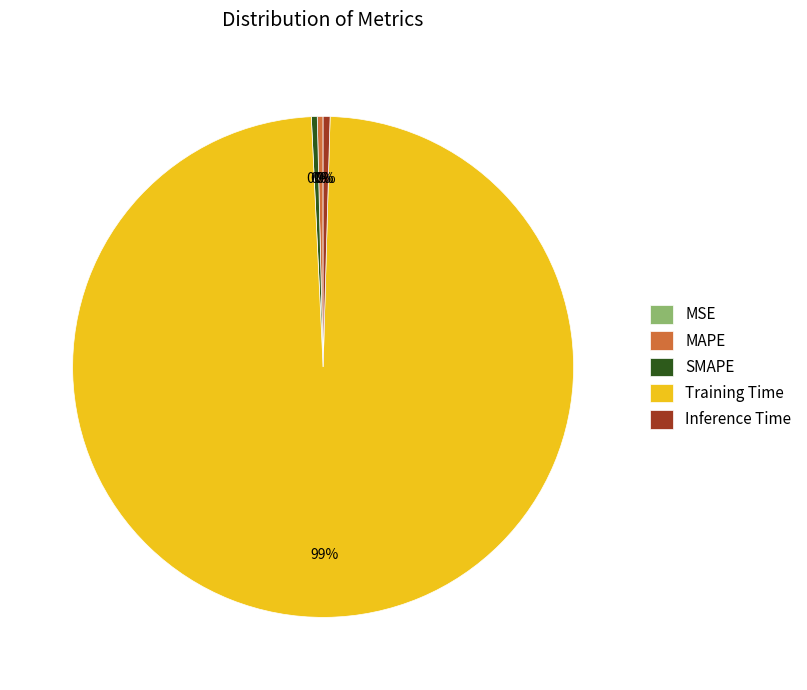

Which slice represents more than half of the pie?

Training Time